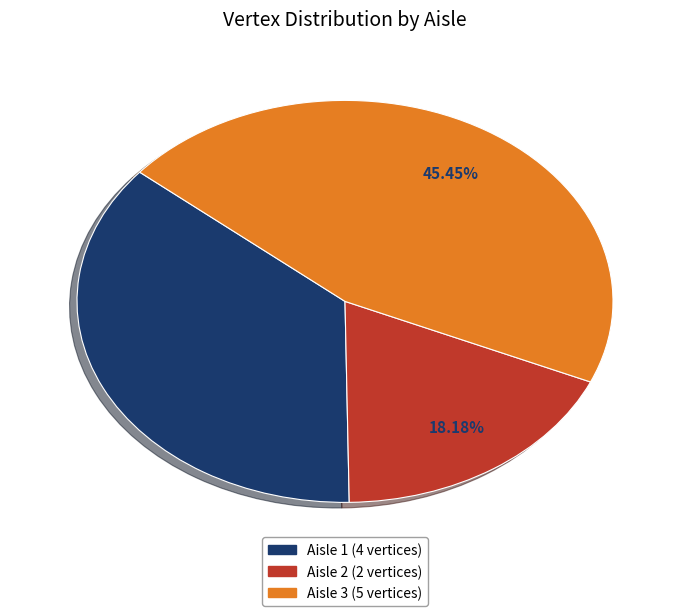

Is there a majority slice in this chart?

No